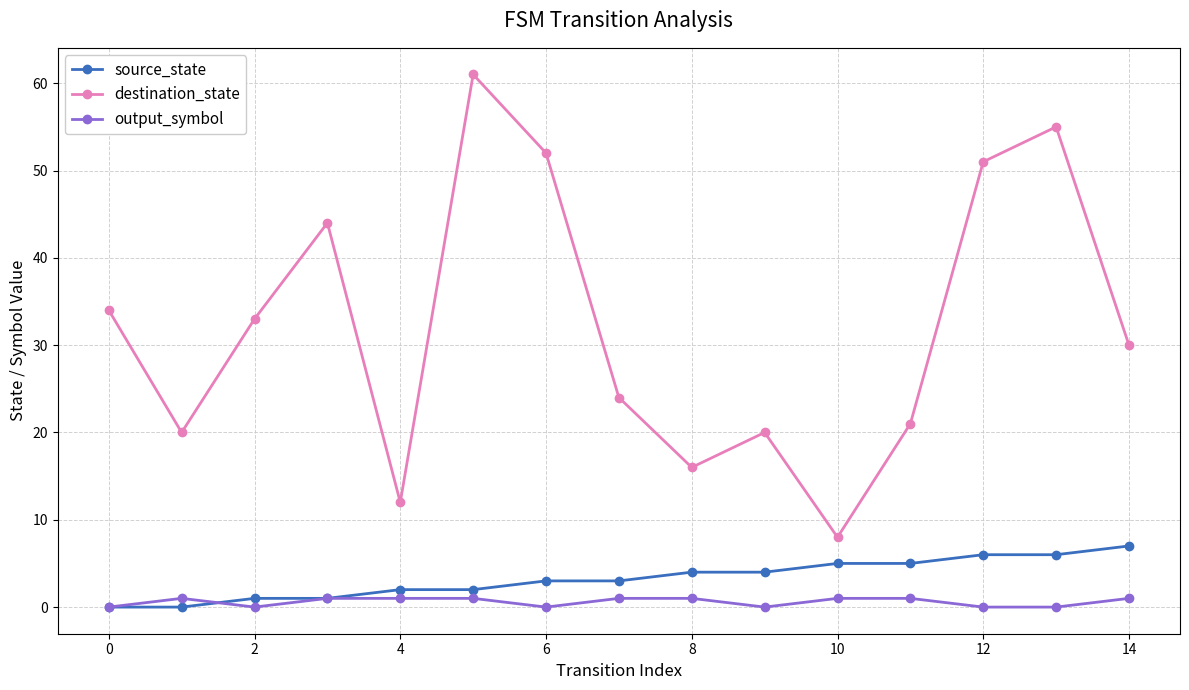

True or false: output_symbol and source_state intersect in this chart.

True